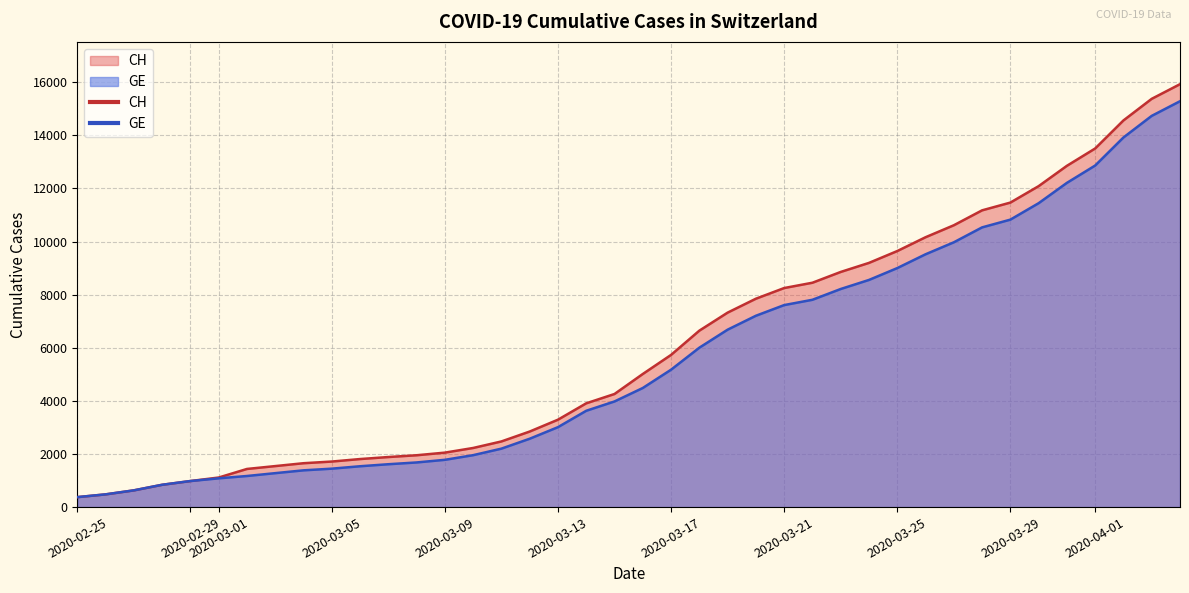

List the series in order of their overall mean, highest first.

CH, GE